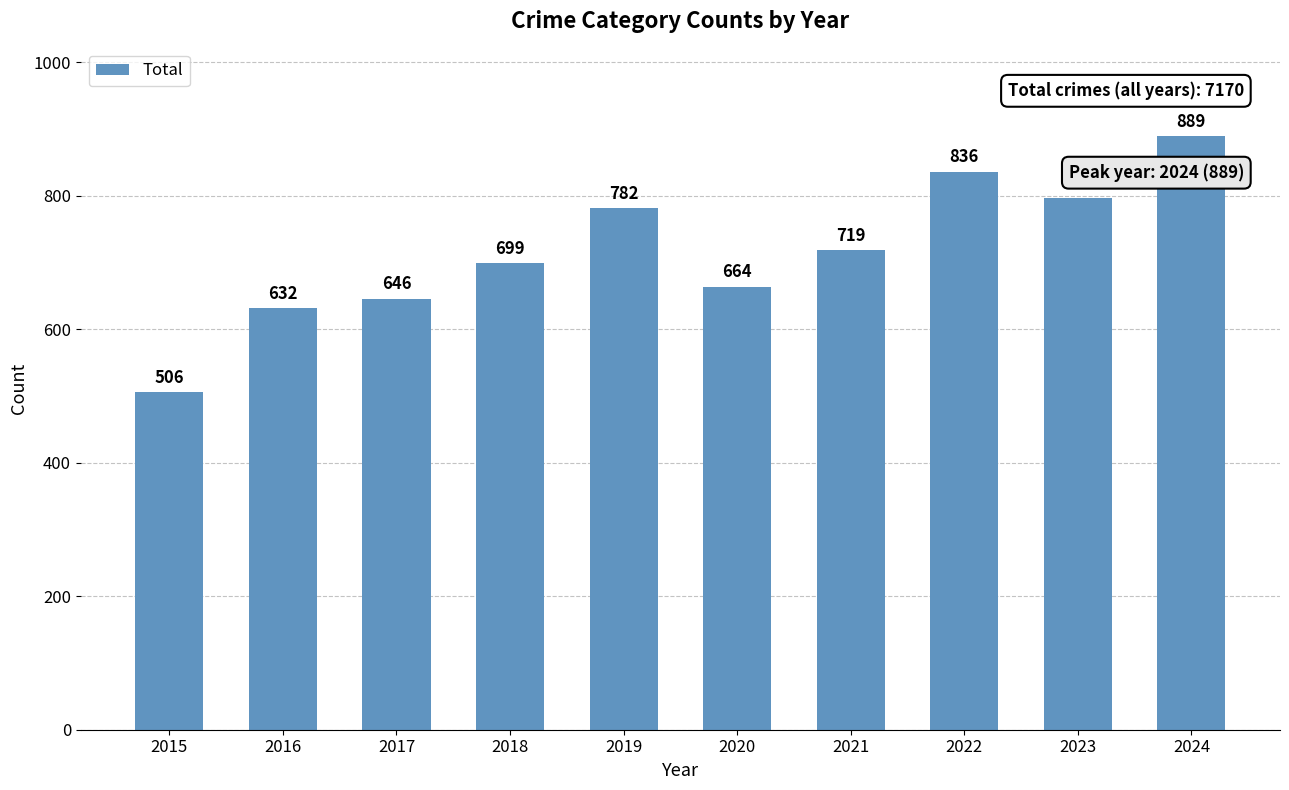

Reading left to right, what are all the values shown in this chart?

2015=506	2016=632	2017=646	2018=699	2019=782	2020=664	2021=719	2022=836	2023=797	2024=889